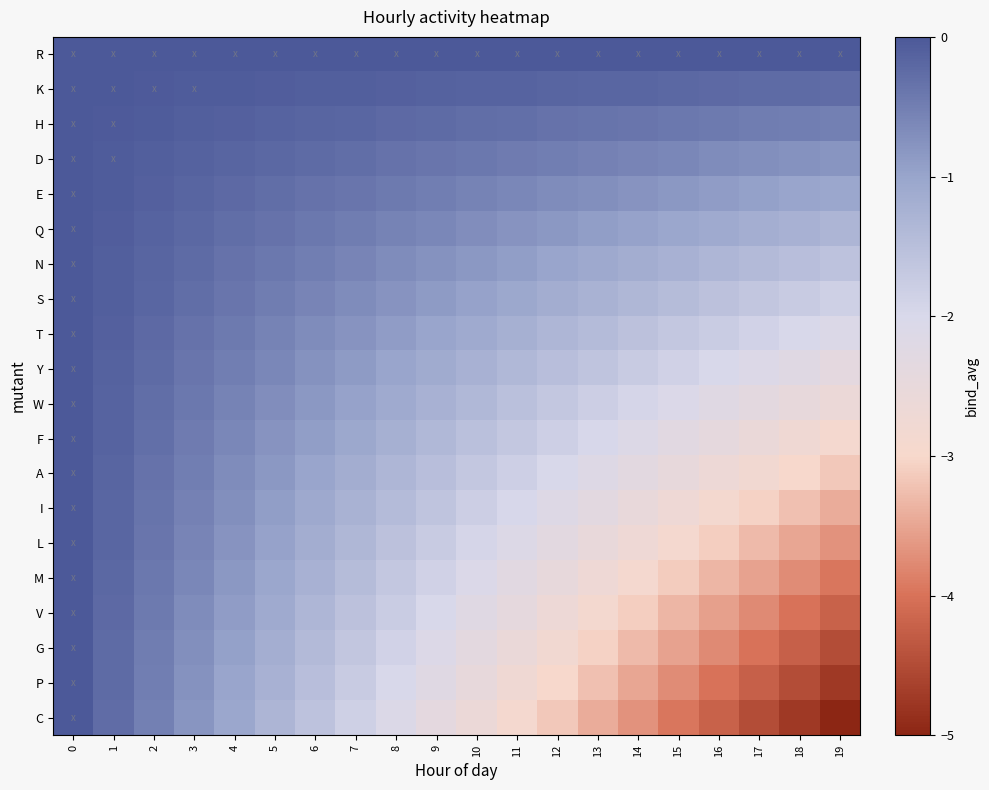

Reading left to right, what are all the values shown in this chart?

R: 0=-0.0	1=-0.0	2=-0.0	3=-0.0	4=-0.0	5=-0.0	6=-0.0	7=-0.0	8=-0.0	9=-0.0	10=-0.0	11=-0.0	12=-0.0	13=-0.0	14=-0.0	15=-0.0	16=-0.0	17=-0.0	18=-0.0	19=-0.0
K: 0=-0.0	1=-0.0	2=-0.0	3=-0.0	4=-0.1	5=-0.1	6=-0.1	7=-0.1	8=-0.1	9=-0.1	10=-0.1	11=-0.2	12=-0.2	13=-0.2	14=-0.2	15=-0.2	16=-0.2	17=-0.2	18=-0.2	19=-0.3
H: 0=-0.0	1=-0.0	2=-0.1	3=-0.1	4=-0.1	5=-0.1	6=-0.2	7=-0.2	8=-0.2	9=-0.2	10=-0.3	11=-0.3	12=-0.3	13=-0.4	14=-0.4	15=-0.4	16=-0.4	17=-0.5	18=-0.5	19=-0.5
D: 0=-0.0	1=-0.0	2=-0.1	3=-0.1	4=-0.2	5=-0.2	6=-0.2	7=-0.3	8=-0.3	9=-0.4	10=-0.4	11=-0.5	12=-0.5	13=-0.5	14=-0.6	15=-0.6	16=-0.7	17=-0.7	18=-0.7	19=-0.8
E: 0=-0.0	1=-0.1	2=-0.1	3=-0.2	4=-0.2	5=-0.3	6=-0.3	7=-0.4	8=-0.4	9=-0.5	10=-0.6	11=-0.6	12=-0.7	13=-0.7	14=-0.8	15=-0.8	16=-0.9	17=-0.9	18=-1.0	19=-1.1
Q: 0=-0.0	1=-0.1	2=-0.1	3=-0.2	4=-0.3	5=-0.3	6=-0.4	7=-0.5	8=-0.6	9=-0.6	10=-0.7	11=-0.8	12=-0.8	13=-0.9	14=-1.0	15=-1.0	16=-1.1	17=-1.2	18=-1.2	19=-1.3
N: 0=-0.0	1=-0.1	2=-0.2	3=-0.2	4=-0.3	5=-0.4	6=-0.5	7=-0.6	8=-0.7	9=-0.7	10=-0.8	11=-0.9	12=-1.0	13=-1.1	14=-1.2	15=-1.2	16=-1.3	17=-1.4	18=-1.5	19=-1.6
S: 0=-0.0	1=-0.1	2=-0.2	3=-0.3	4=-0.4	5=-0.5	6=-0.6	7=-0.7	8=-0.8	9=-0.9	10=-1.0	11=-1.1	12=-1.2	13=-1.3	14=-1.4	15=-1.5	16=-1.6	17=-1.6	18=-1.7	19=-1.8
T: 0=-0.0	1=-0.1	2=-0.2	3=-0.3	4=-0.4	5=-0.6	6=-0.7	7=-0.8	8=-0.9	9=-1.0	10=-1.1	11=-1.2	12=-1.3	13=-1.4	14=-1.6	15=-1.7	16=-1.8	17=-1.9	18=-2.0	19=-2.1
Y: 0=-0.0	1=-0.1	2=-0.2	3=-0.4	4=-0.5	5=-0.6	6=-0.7	7=-0.9	8=-1.0	9=-1.1	10=-1.2	11=-1.4	12=-1.5	13=-1.6	14=-1.7	15=-1.9	16=-2.0	17=-2.1	18=-2.2	19=-2.4
W: 0=-0.0	1=-0.1	2=-0.3	3=-0.4	4=-0.6	5=-0.7	6=-0.8	7=-1.0	8=-1.1	9=-1.2	10=-1.4	11=-1.5	12=-1.7	13=-1.8	14=-1.9	15=-2.1	16=-2.2	17=-2.4	18=-2.5	19=-2.6
F: 0=-0.0	1=-0.2	2=-0.3	3=-0.5	4=-0.6	5=-0.8	6=-0.9	7=-1.1	8=-1.2	9=-1.4	10=-1.5	11=-1.7	12=-1.8	13=-2.0	14=-2.1	15=-2.3	16=-2.4	17=-2.6	18=-2.7	19=-2.9
A: 0=-0.0	1=-0.2	2=-0.3	3=-0.5	4=-0.7	5=-0.8	6=-1.0	7=-1.2	8=-1.3	9=-1.5	10=-1.7	11=-1.8	12=-2.0	13=-2.2	14=-2.3	15=-2.5	16=-2.7	17=-2.8	18=-3.0	19=-3.2
I: 0=-0.0	1=-0.2	2=-0.4	3=-0.5	4=-0.7	5=-0.9	6=-1.1	7=-1.3	8=-1.4	9=-1.6	10=-1.8	11=-2.0	12=-2.2	13=-2.3	14=-2.5	15=-2.7	16=-2.9	17=-3.1	18=-3.2	19=-3.4
L: 0=-0.0	1=-0.2	2=-0.4	3=-0.6	4=-0.8	5=-1.0	6=-1.2	7=-1.4	8=-1.6	9=-1.7	10=-1.9	11=-2.1	12=-2.3	13=-2.5	14=-2.7	15=-2.9	16=-3.1	17=-3.3	18=-3.5	19=-3.7
M: 0=-0.0	1=-0.2	2=-0.4	3=-0.6	4=-0.8	5=-1.0	6=-1.2	7=-1.5	8=-1.7	9=-1.9	10=-2.1	11=-2.3	12=-2.5	13=-2.7	14=-2.9	15=-3.1	16=-3.3	17=-3.5	18=-3.7	19=-3.9
V: 0=-0.0	1=-0.2	2=-0.4	3=-0.7	4=-0.9	5=-1.1	6=-1.3	7=-1.6	8=-1.8	9=-2.0	10=-2.2	11=-2.4	12=-2.7	13=-2.9	14=-3.1	15=-3.3	16=-3.5	17=-3.8	18=-4.0	19=-4.2
G: 0=-0.0	1=-0.2	2=-0.5	3=-0.7	4=-0.9	5=-1.2	6=-1.4	7=-1.6	8=-1.9	9=-2.1	10=-2.4	11=-2.6	12=-2.8	13=-3.1	14=-3.3	15=-3.5	16=-3.8	17=-4.0	18=-4.2	19=-4.5
P: 0=-0.0	1=-0.2	2=-0.5	3=-0.7	4=-1.0	5=-1.2	6=-1.5	7=-1.7	8=-2.0	9=-2.2	10=-2.5	11=-2.7	12=-3.0	13=-3.2	14=-3.5	15=-3.7	16=-4.0	17=-4.2	18=-4.5	19=-4.7
C: 0=-0.0	1=-0.3	2=-0.5	3=-0.8	4=-1.1	5=-1.3	6=-1.6	7=-1.8	8=-2.1	9=-2.4	10=-2.6	11=-2.9	12=-3.2	13=-3.4	14=-3.7	15=-3.9	16=-4.2	17=-4.5	18=-4.7	19=-5.0